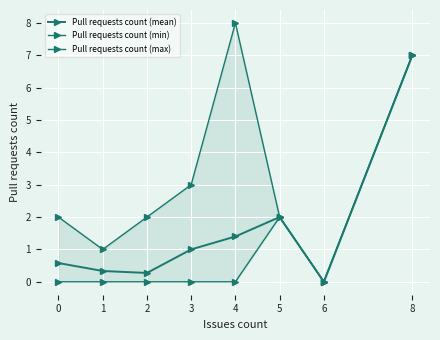

Between 6 and 1, which is larger?

1